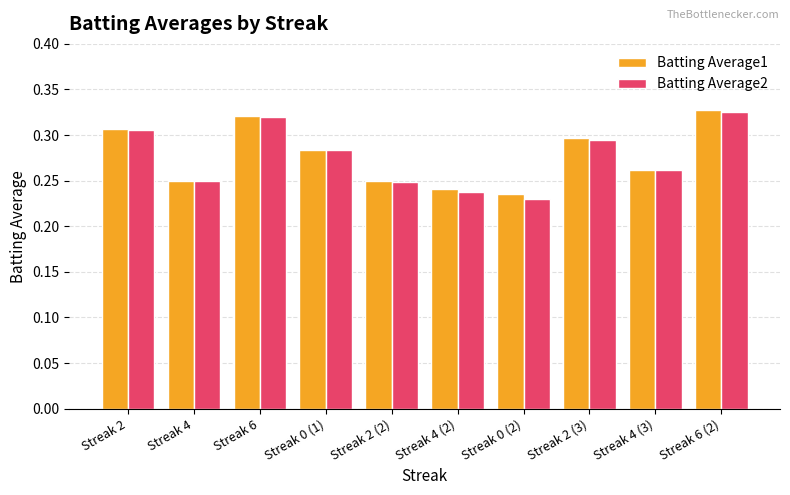

How many Batting Average2 values are between 0 and 1?

10